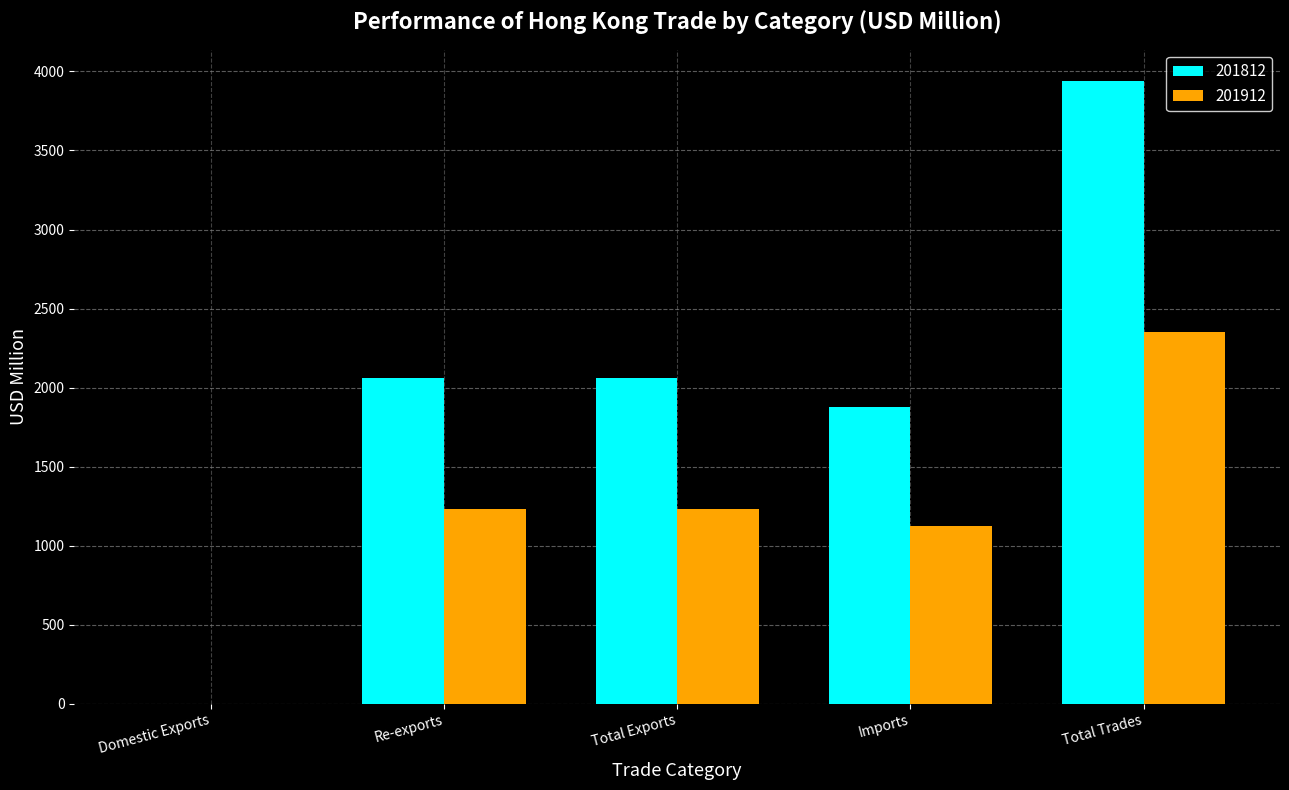

Where does the 201812 series first go above 2061?

Re-exports